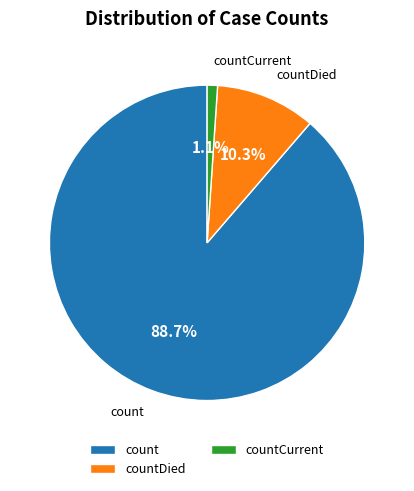

To the nearest percent, what portion does countCurrent represent?

1%